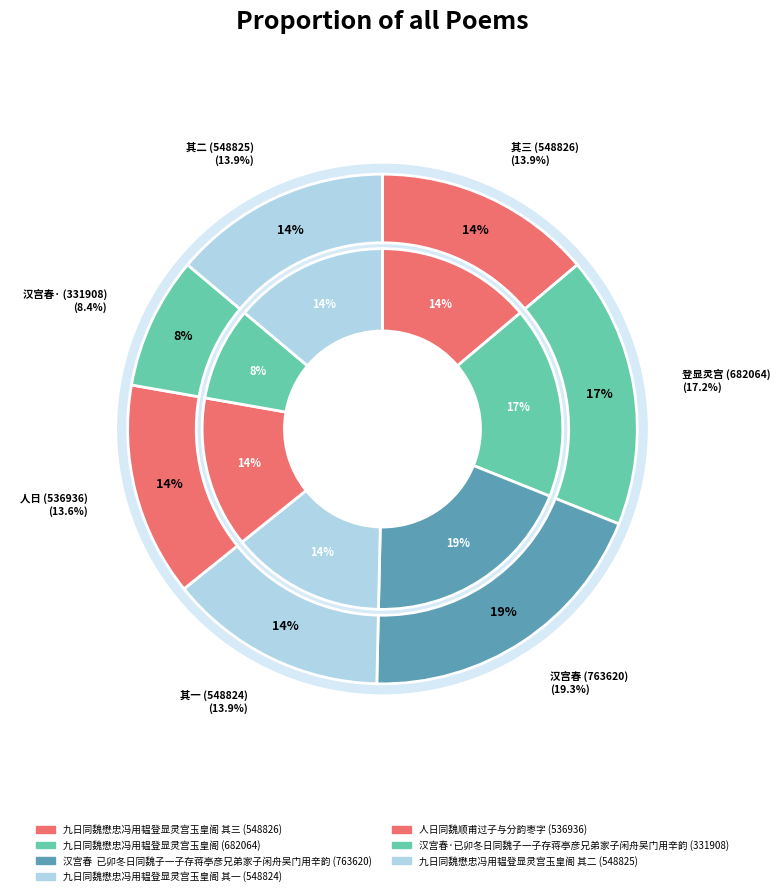

Rank the categories by value from highest to lowest.

汉宫春  已卯冬日同魏子一子存蒋亭彦兄弟家子闲舟吴门用辛韵, 九日同魏懋忠冯用韫登显灵宫玉皇阁, 九日同魏懋忠冯用韫登显灵宫玉皇阁 其三, 九日同魏懋忠冯用韫登显灵宫玉皇阁 其二, 九日同魏懋忠冯用韫登显灵宫玉皇阁 其一, 人日同魏顺甫过子与分韵枣字, 汉宫春·已卯冬日同魏子一子存蒋亭彦兄弟家子闲舟吴门用辛韵